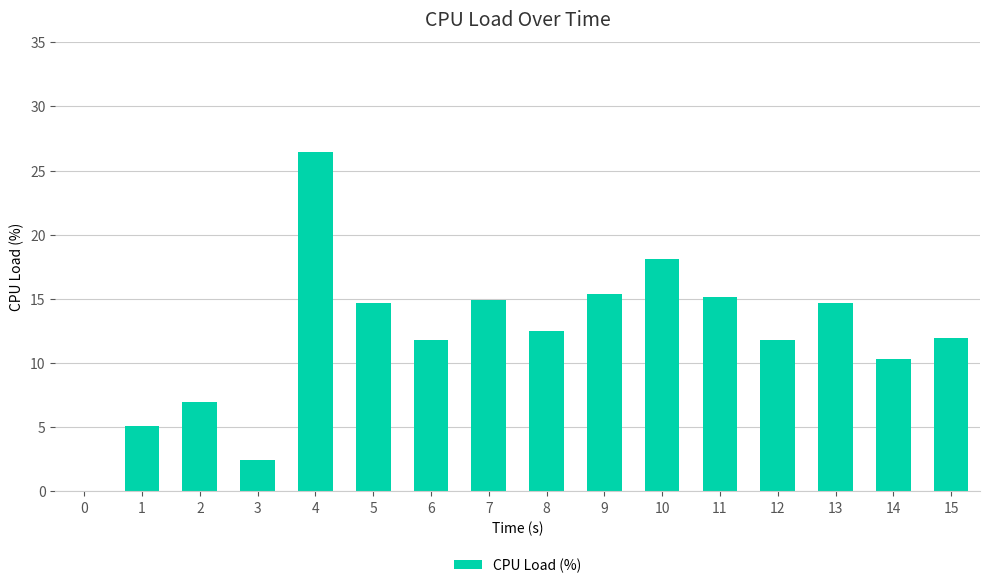

Read the value at 7.

14.9